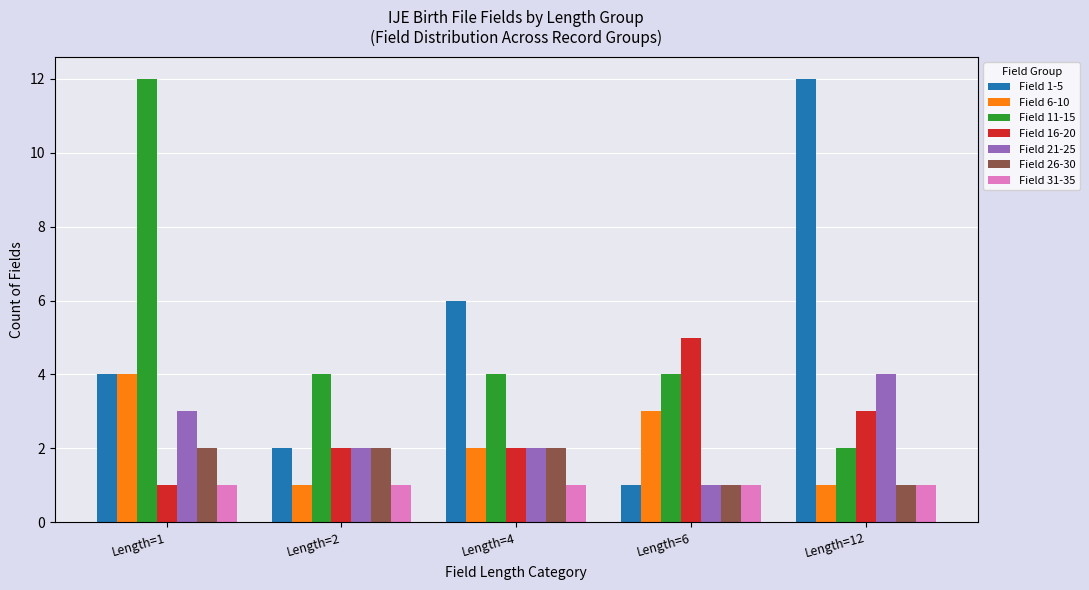

What is the spread (max minus min) of values at Length=4?

5